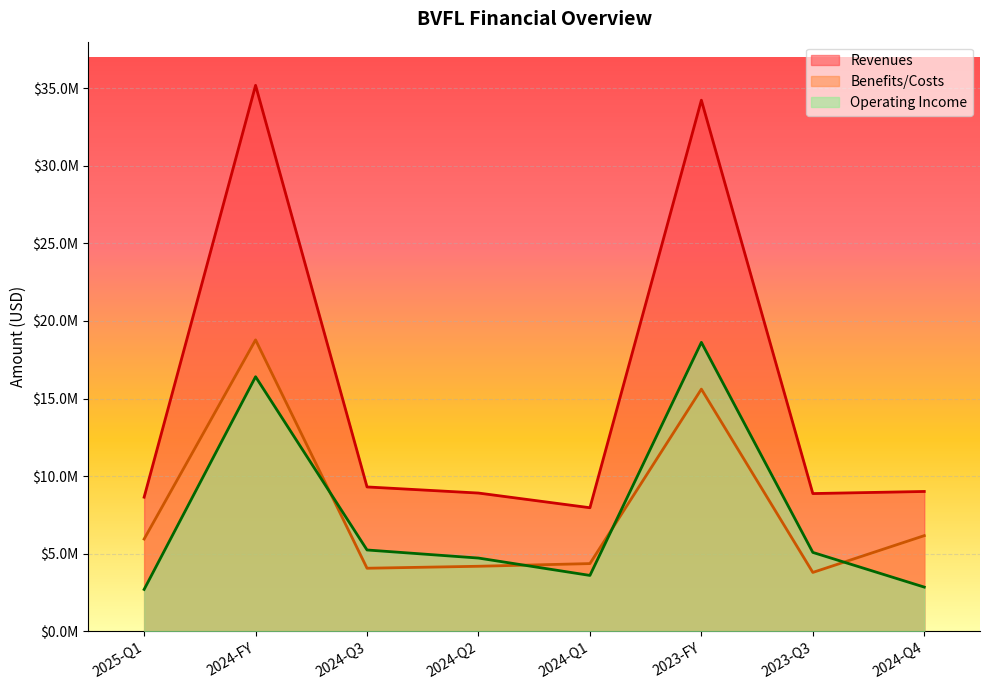

At how many categories does at least one series exceed 3742221?

8